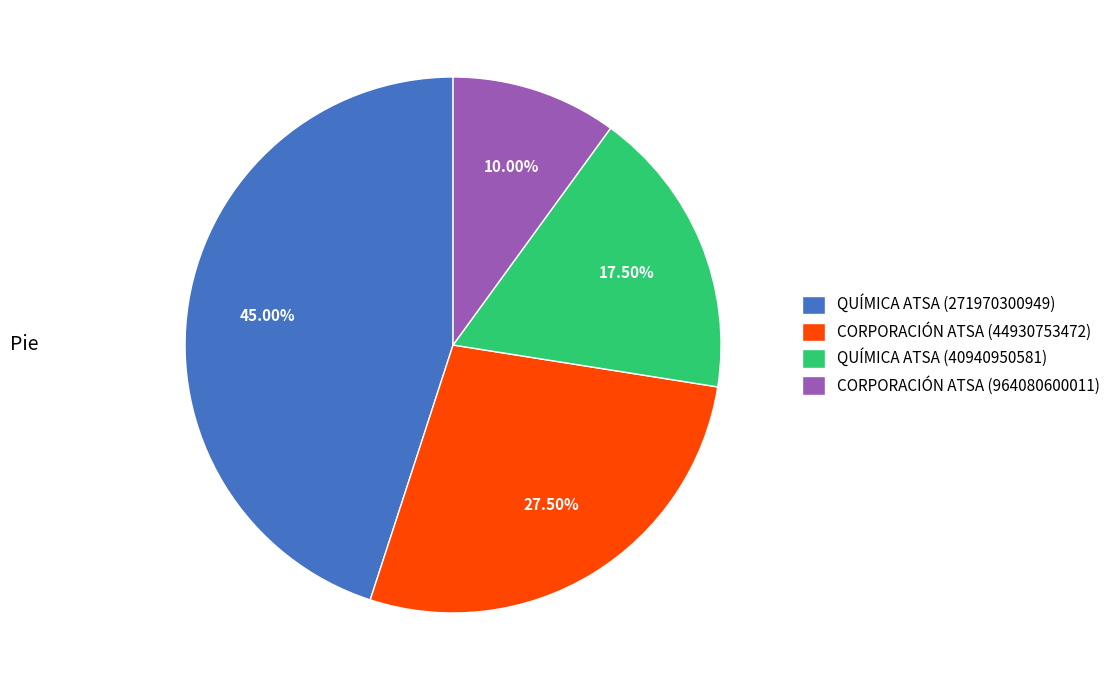

How many slices are in this pie chart?

4